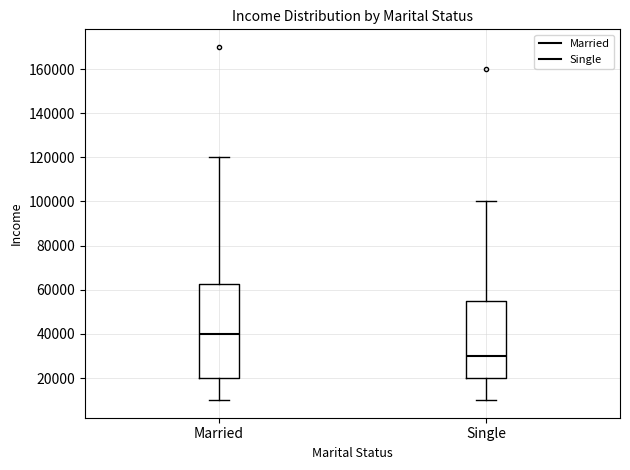

Which box's median line is the highest?

Married